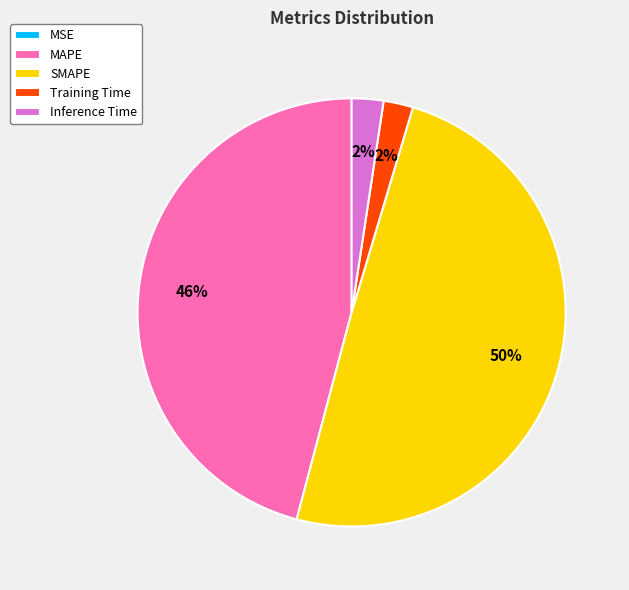

Is the sum of MAPE and SMAPE greater than half?

Yes